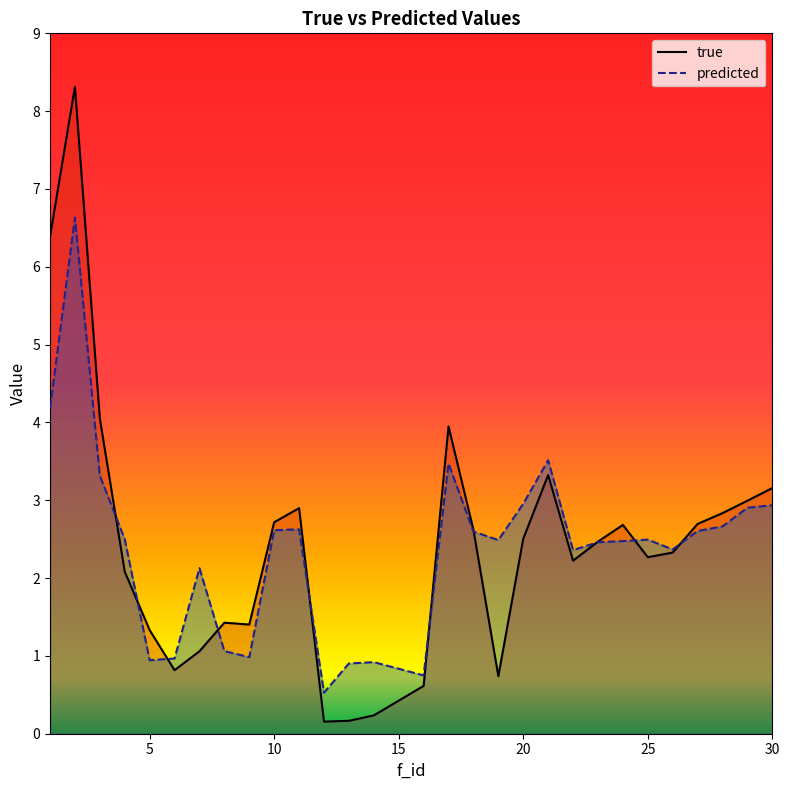

What is the value of the predicted point at the 18th from the left?

2.5